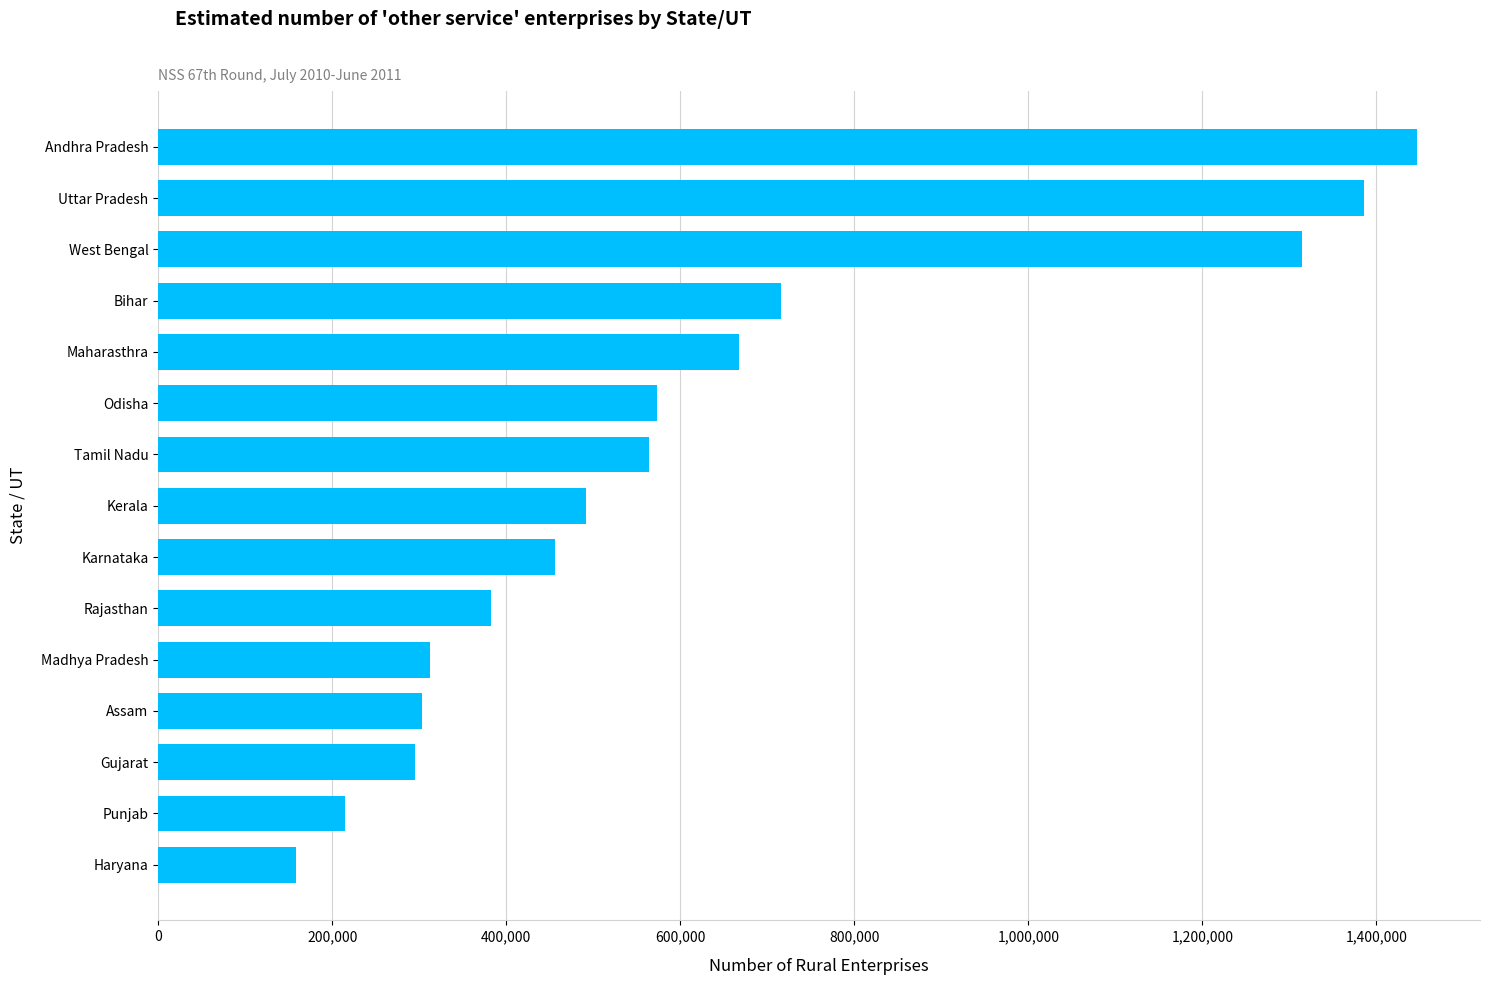

What value does the data have at West Bengal?

1314838